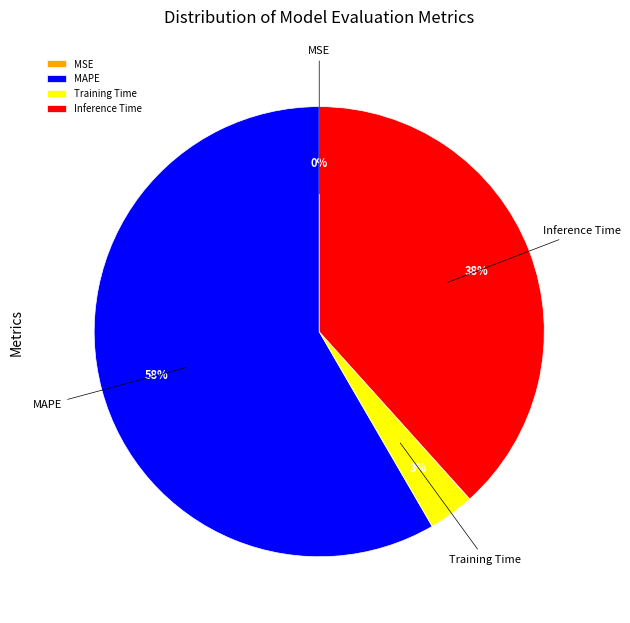

Which slice represents more than half of the pie?

MAPE